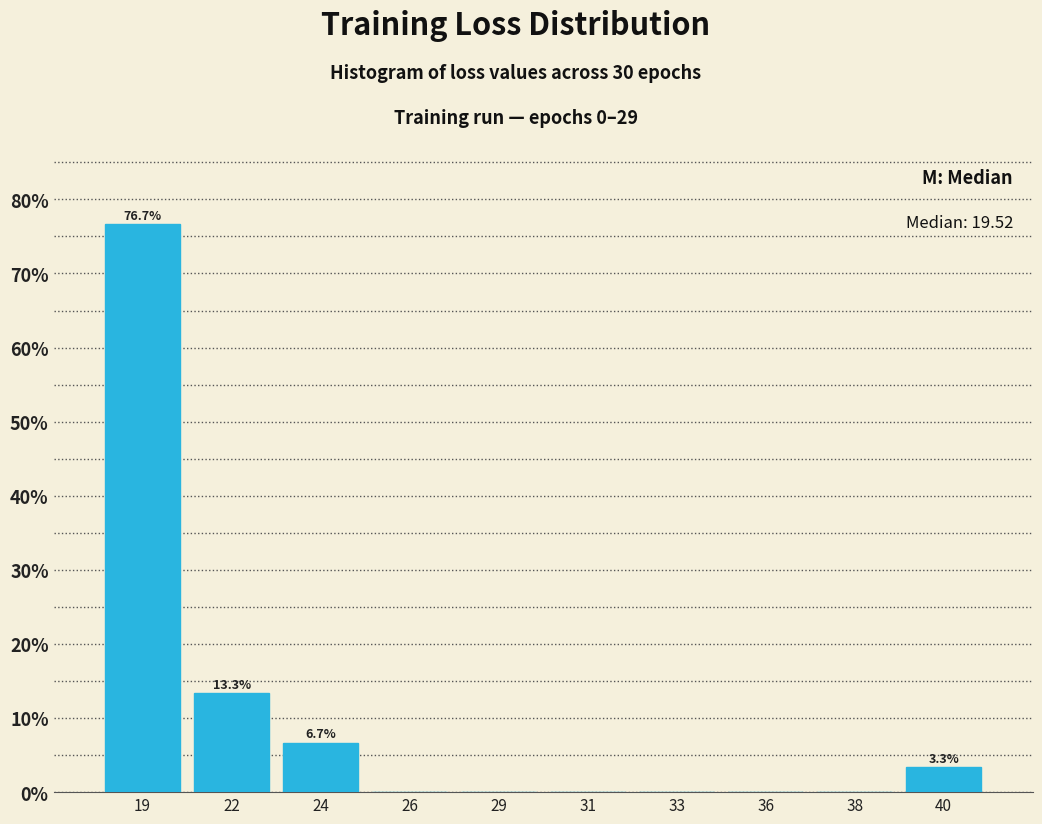

Reading left to right, what are all the values shown in this chart?

19=76.7	22=13.3	24=6.7	26=0.0	29=0.0	31=0.0	33=0.0	36=0.0	38=0.0	40=3.3